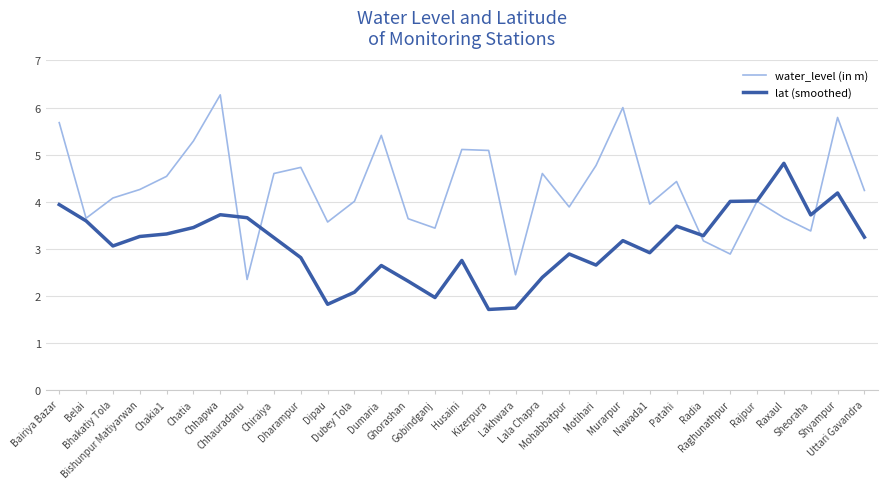

Which series has the largest range (max minus min)?

water_level (in m)